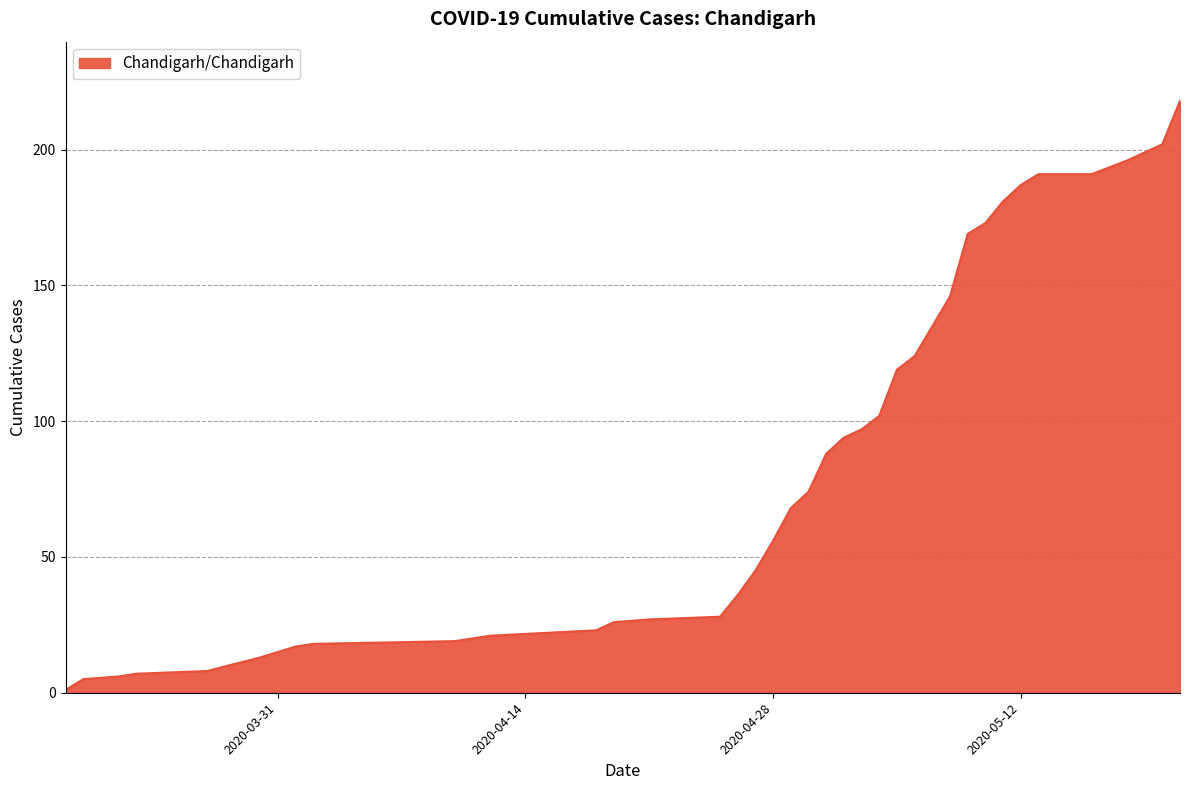

Does the chart display data point markers on the line(s)?

No